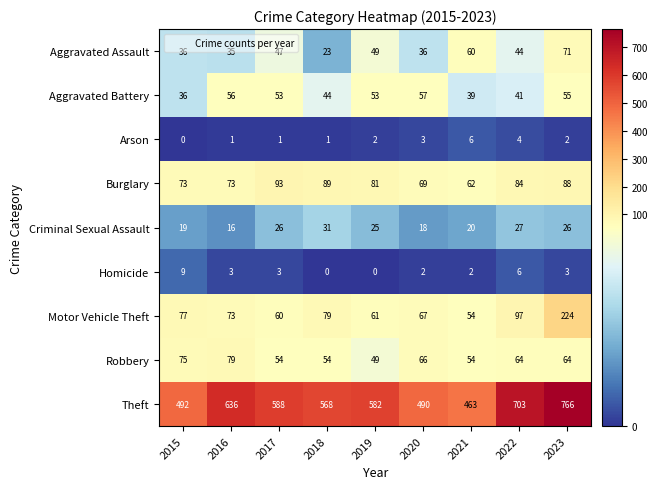

List the series in order of their peak value, highest first.

Theft, Motor Vehicle Theft, Burglary, Robbery, Aggravated Assault, Aggravated Battery, Criminal Sexual Assault, Homicide, Arson